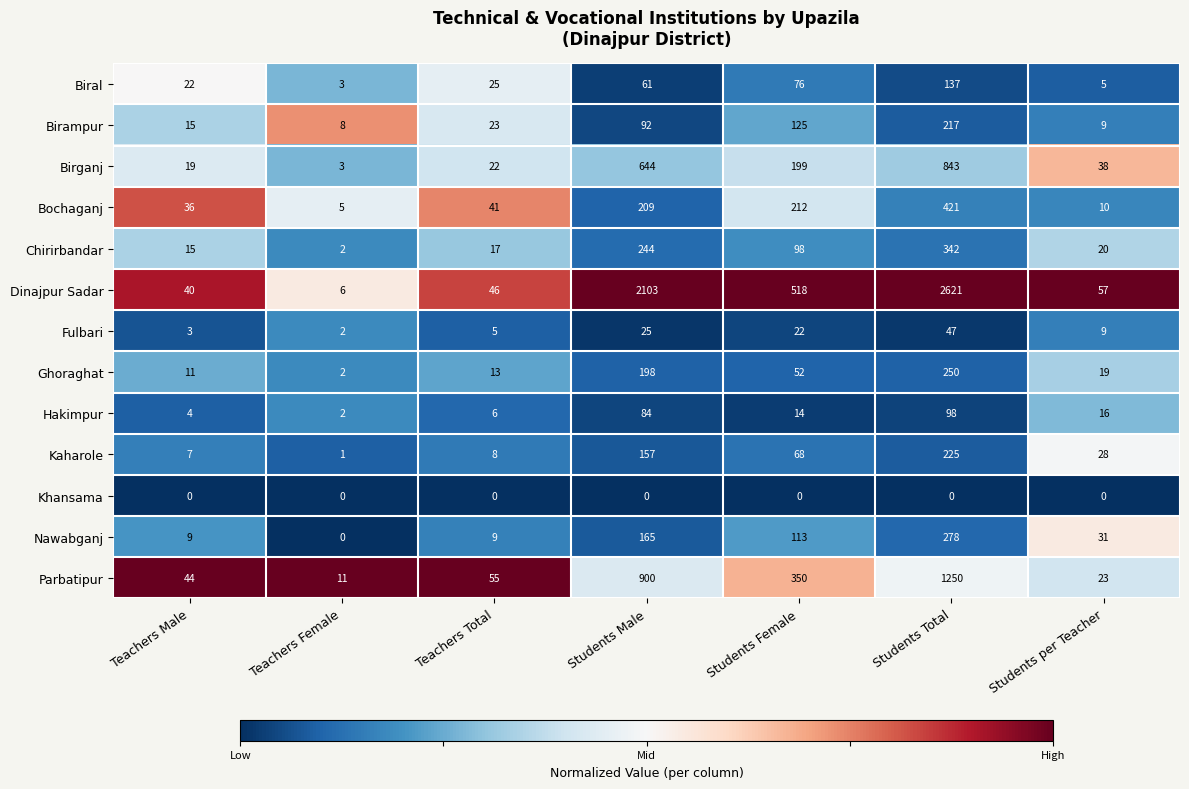

Is it true that Hakimpur equals 16 at Students per Teacher?

True